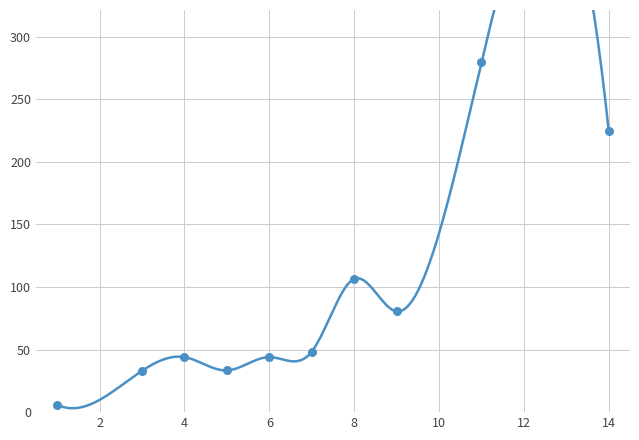

Which series has the largest Y range (max minus min)?

Runs